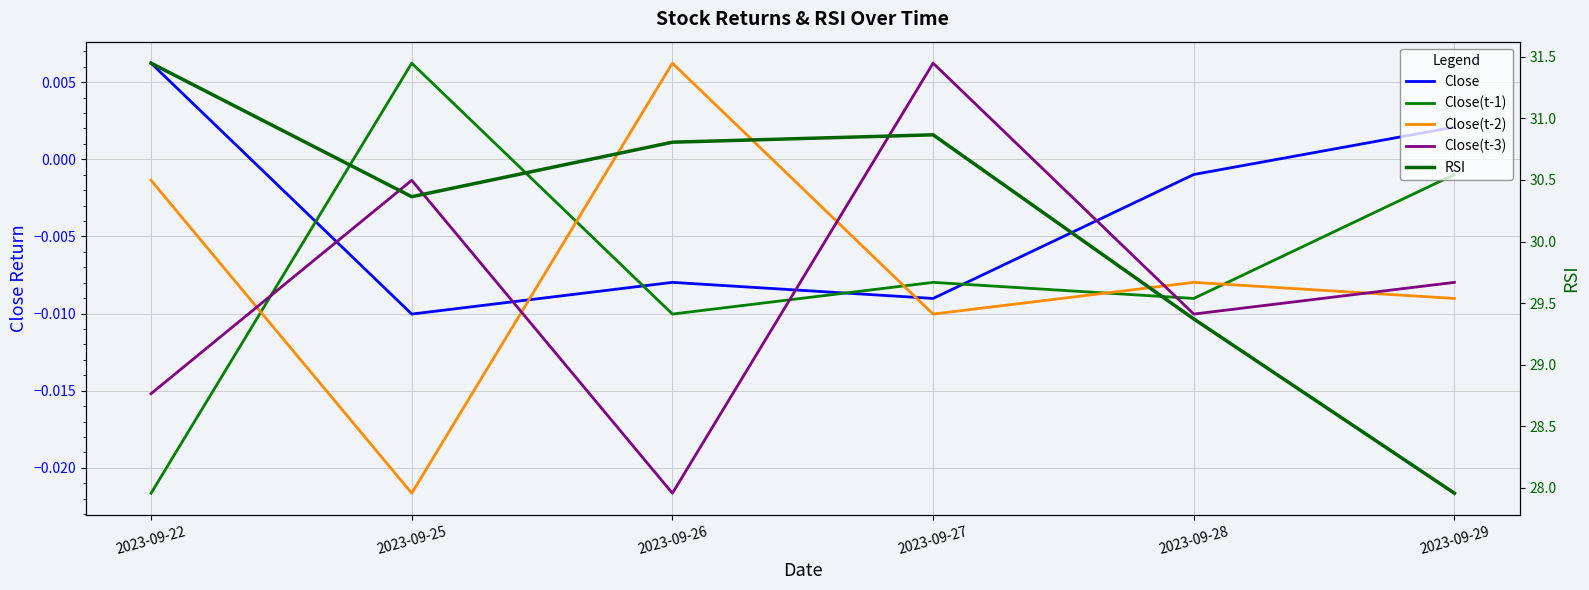

Rank the categories by RSI value from highest to lowest.

2023-09-22, 2023-09-27, 2023-09-26, 2023-09-25, 2023-09-28, 2023-09-29